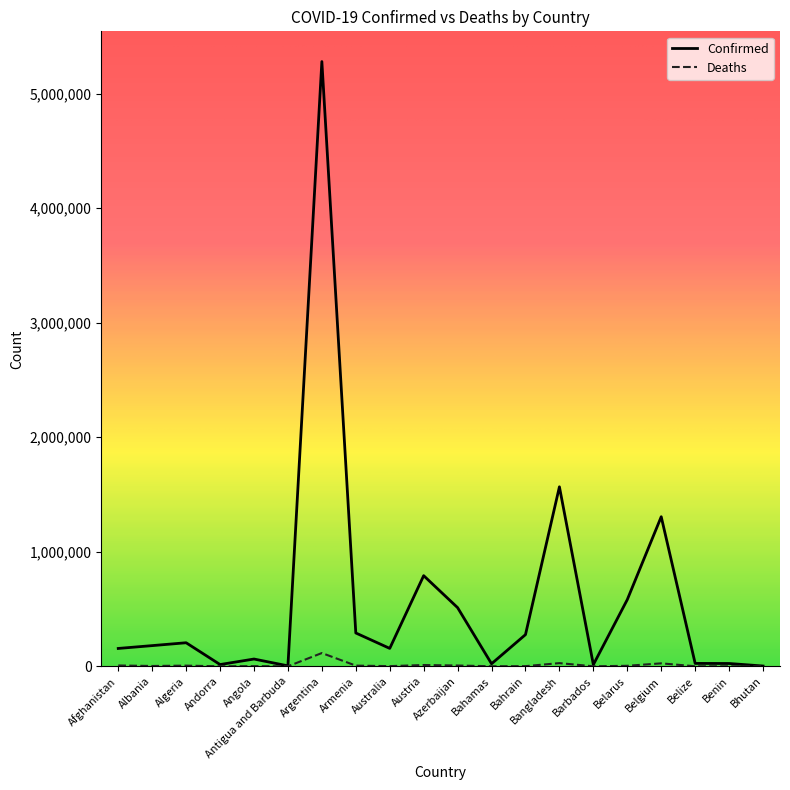

What is the highest value of the Confirmed series?

5278910